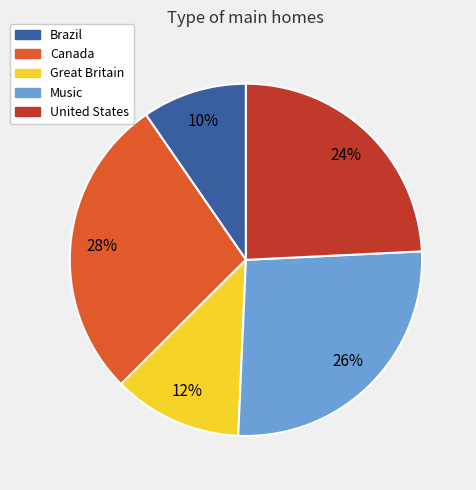

Is there a majority slice in this chart?

No